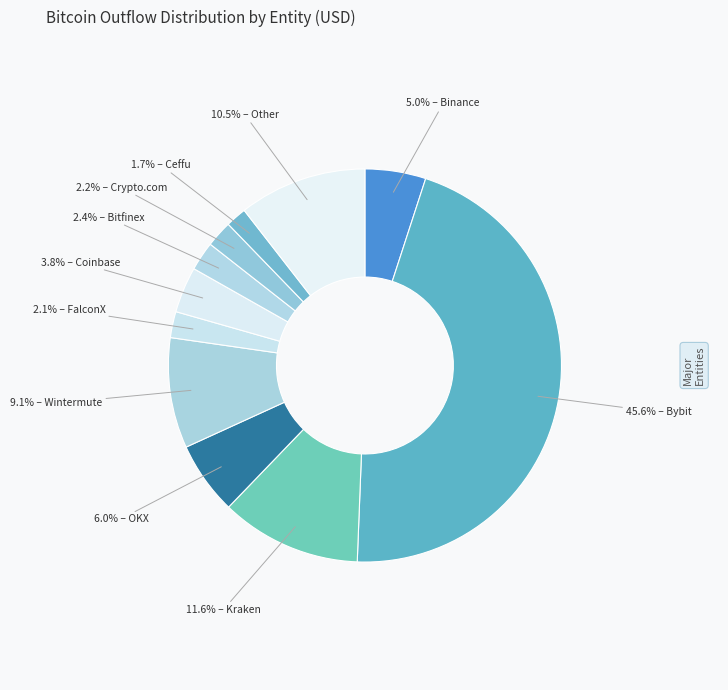

How many segments does this pie chart have?

11